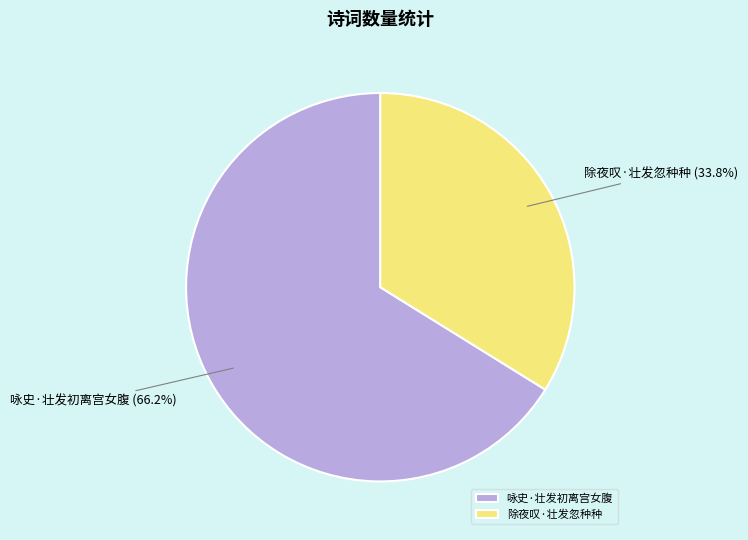

Between 除夜叹·壮发忽种种 and 咏史·壮发初离宫女腹, which is larger?

咏史·壮发初离宫女腹